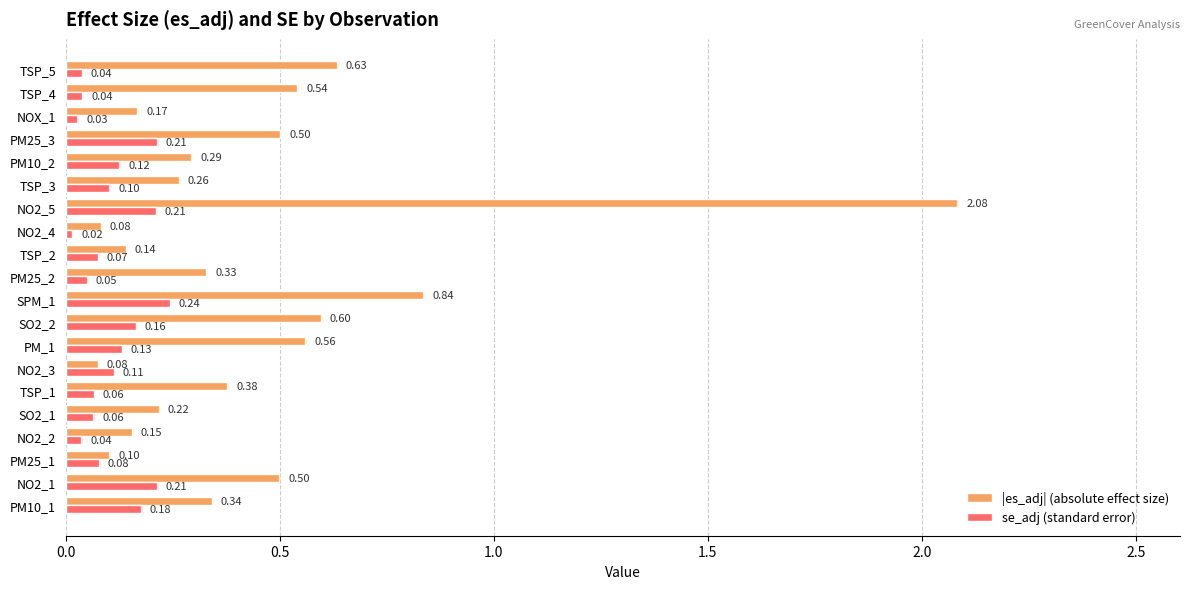

Which series has the widest spread of values?

|es_adj| (absolute effect size)